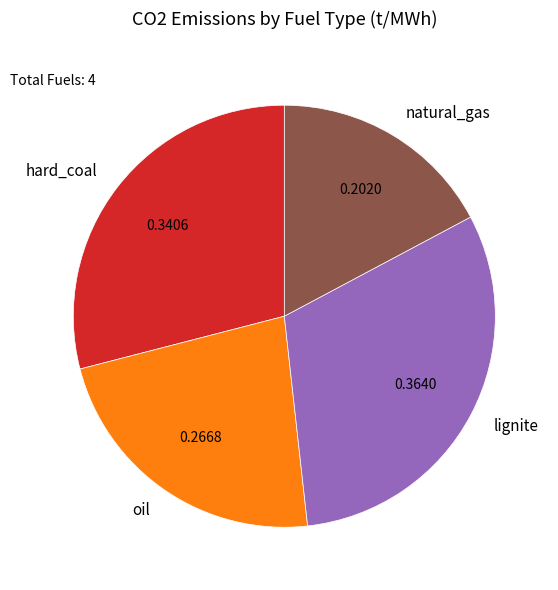

Which category has the biggest portion of the pie?

lignite